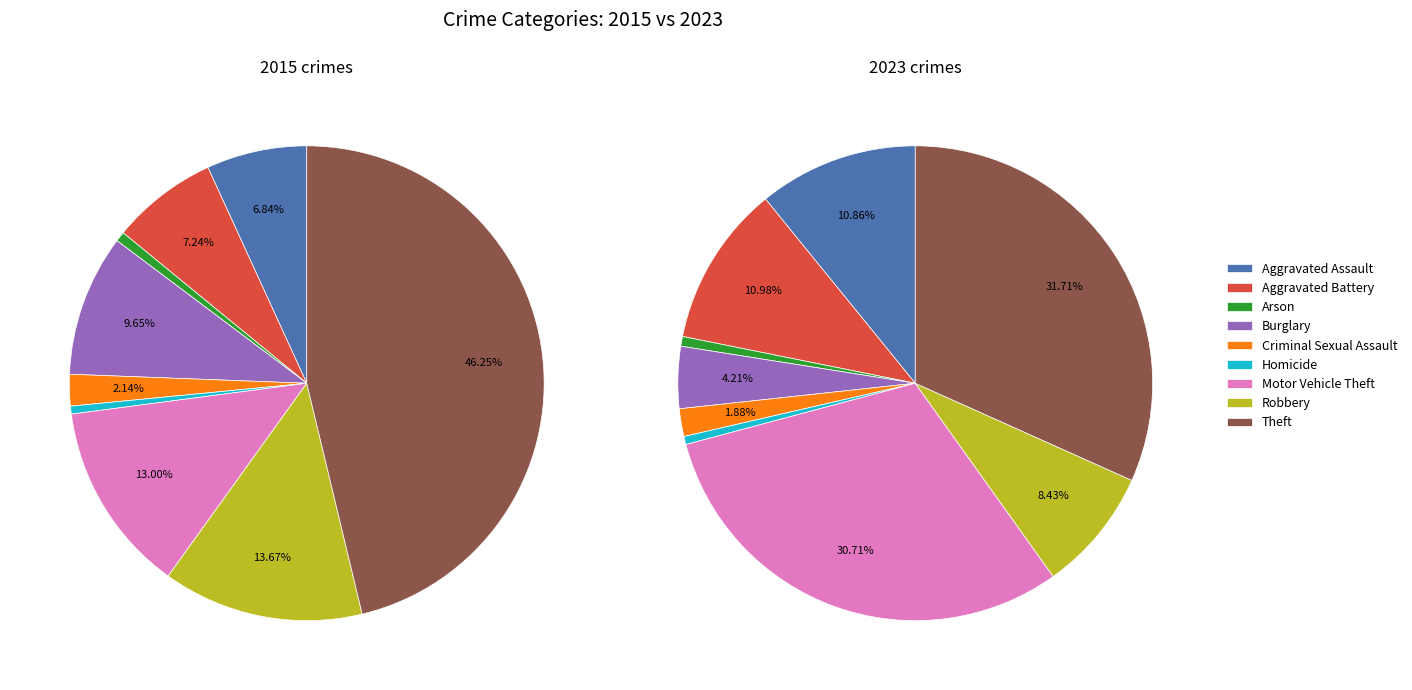

To the nearest percent, what is the difference between the largest and smallest slice percentages?

31%